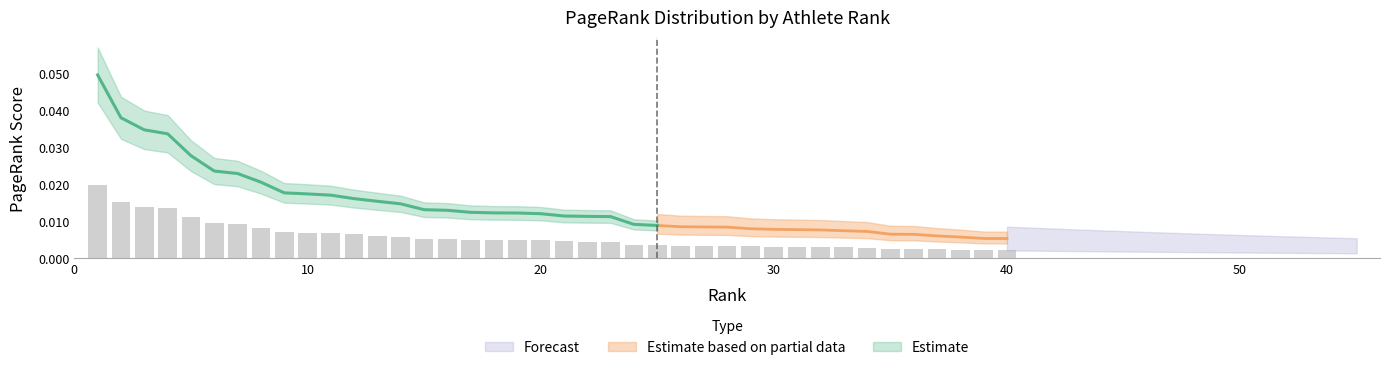

Which label corresponds to the smallest value in the chart?

40